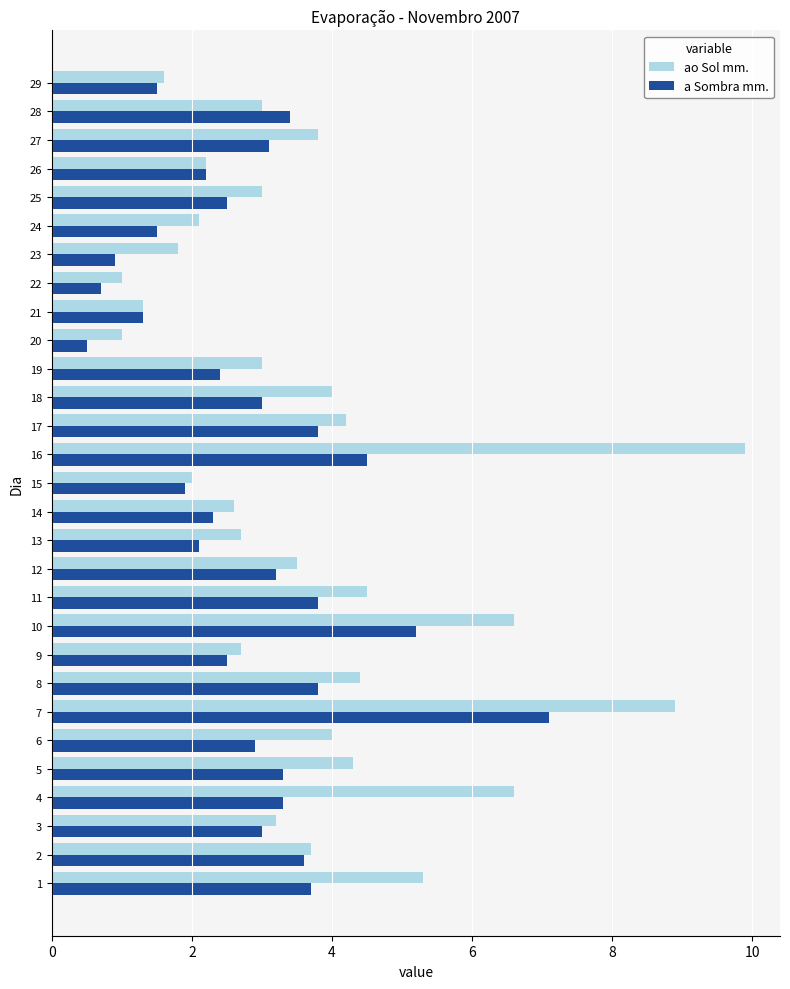

Which series has the widest spread of values?

ao Sol mm.